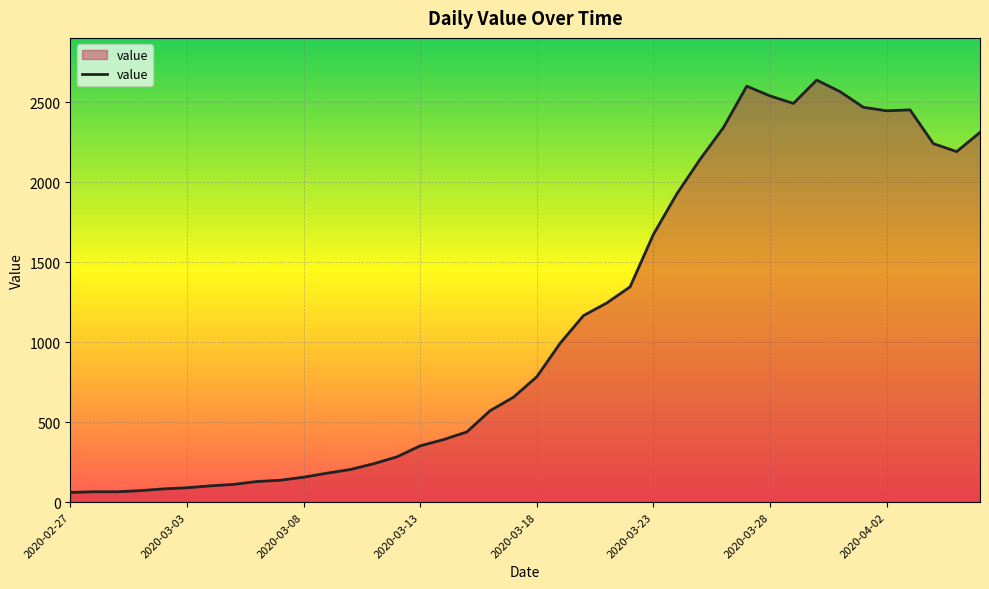

What is the minimum value shown in the chart?

61